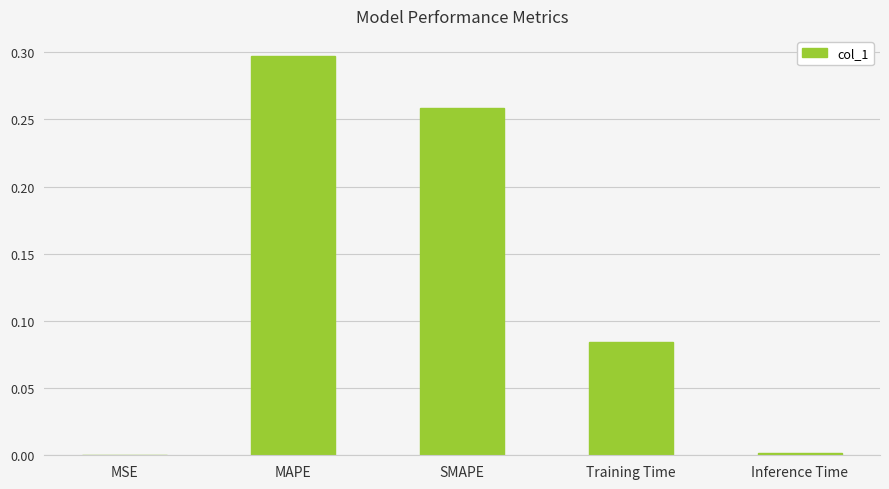

Which category has the highest value across all series?

MAPE